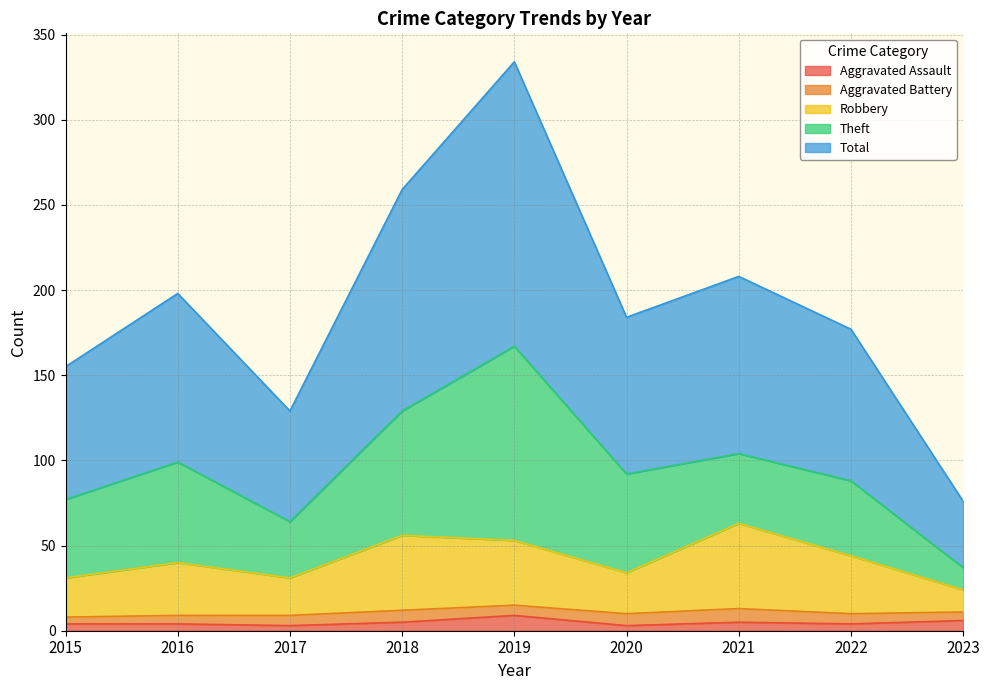

What is the difference between the second highest and second lowest values in the Aggravated Assault series?

3